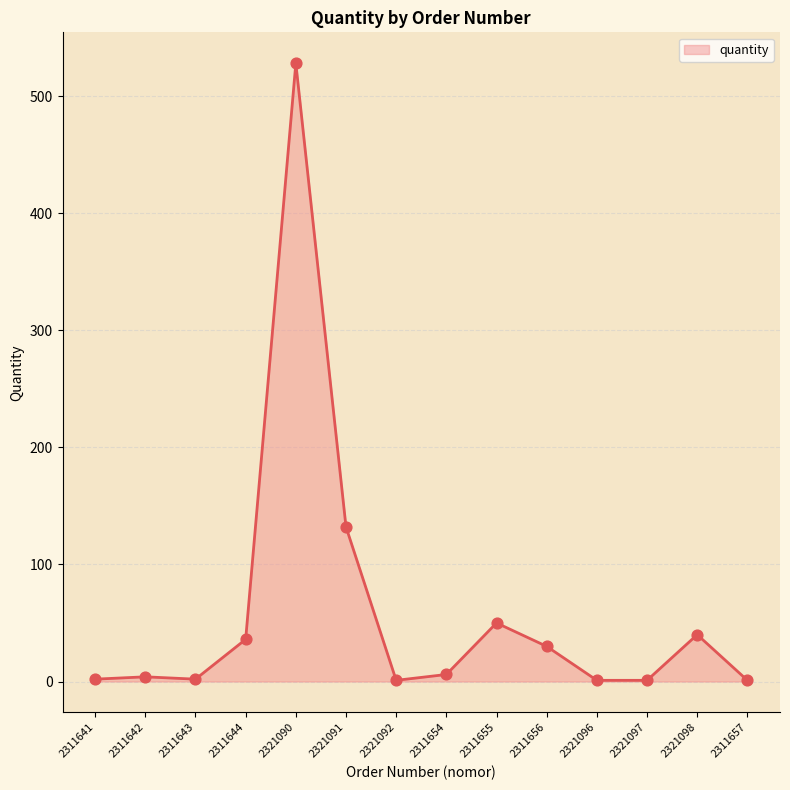

Between 2321096 and 2311642, which is larger?

2311642